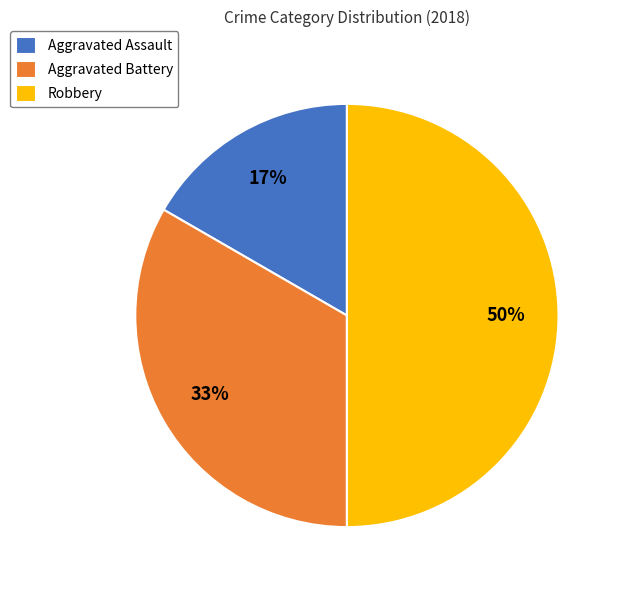

Which slice is the largest?

Robbery